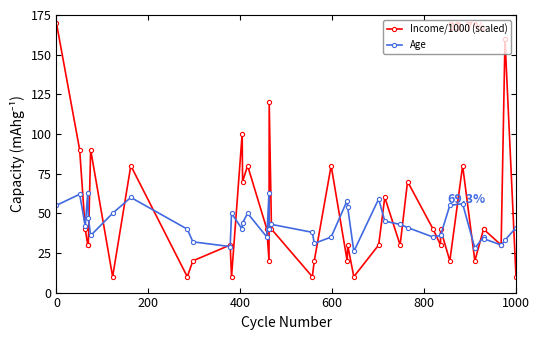

List the series in order of their peak value, lowest first.

Age, Income/1000 (scaled)